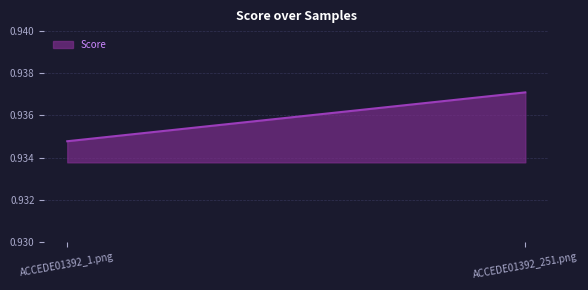

Reading left to right, what are all the values shown in this chart?

0.9	0.9